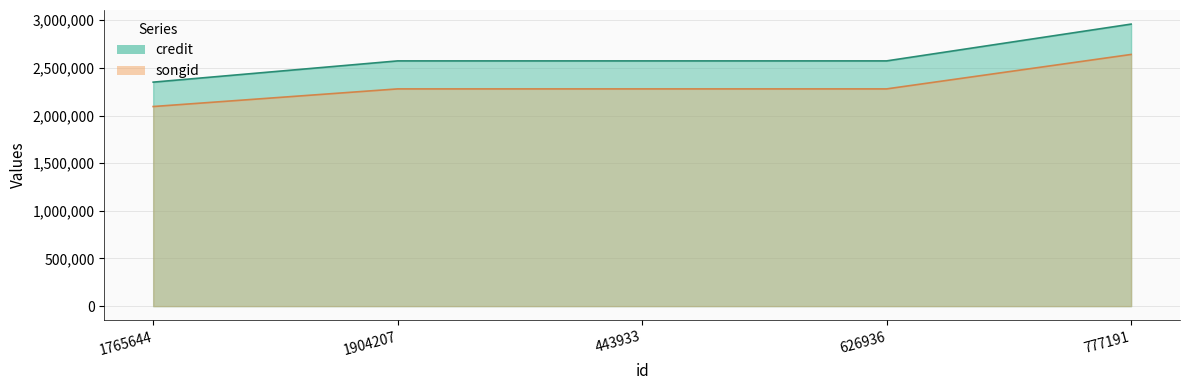

How many data points does each series have?

5